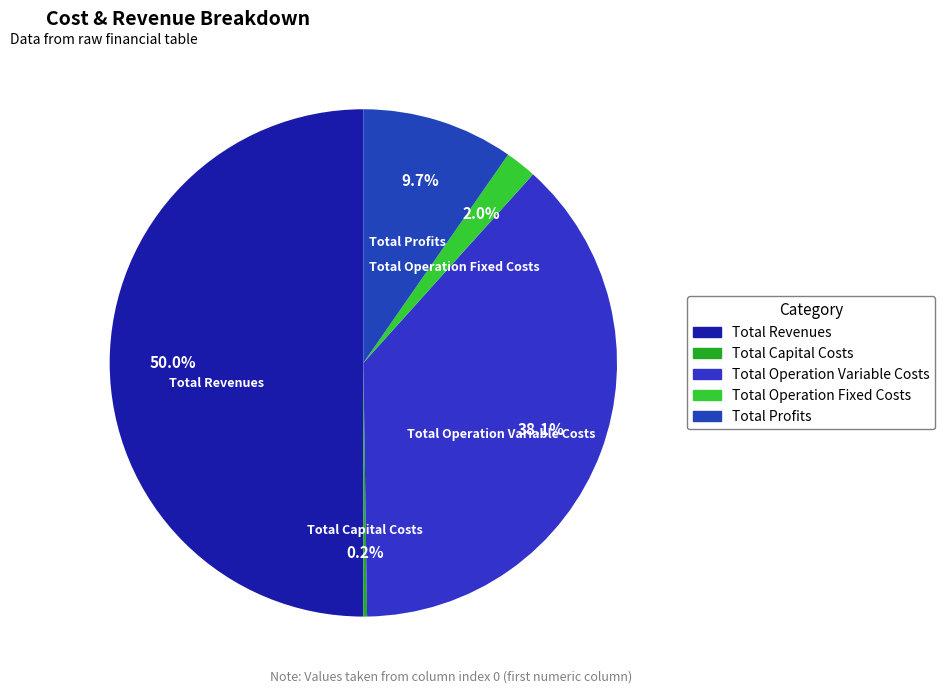

Which category has the biggest portion of the pie?

Total Revenues